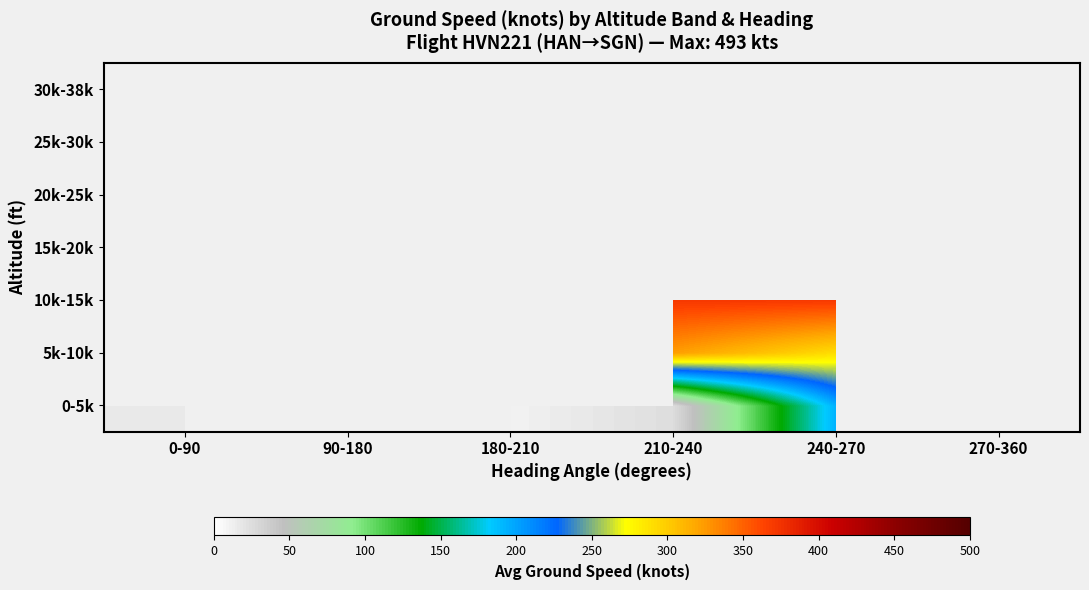

True or false: 5k-10k has a value of 323.0 at 210-240.

True